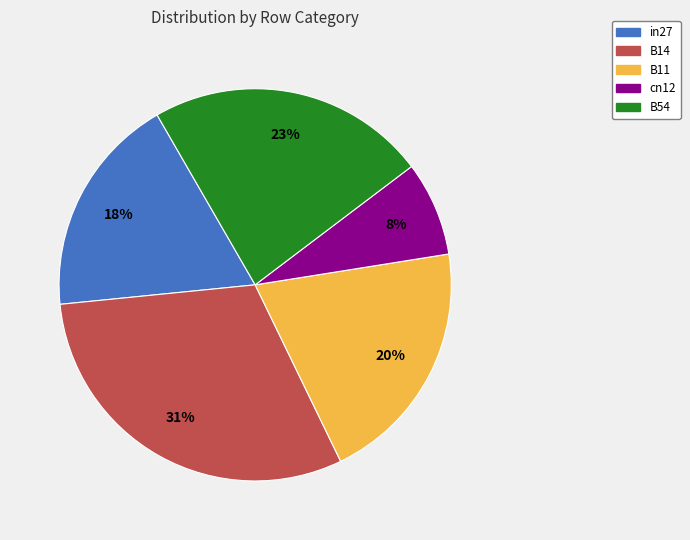

How many segments does this pie chart have?

5